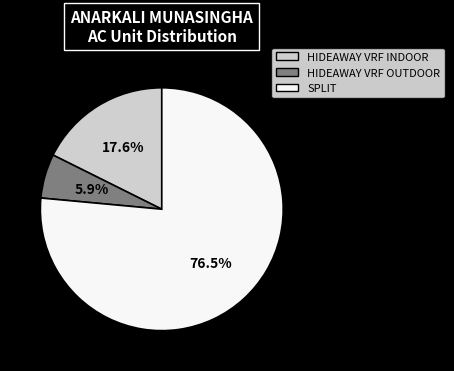

Rank the categories by value from lowest to highest.

HIDEAWAY VRF OUTDOOR, HIDEAWAY VRF INDOOR, SPLIT